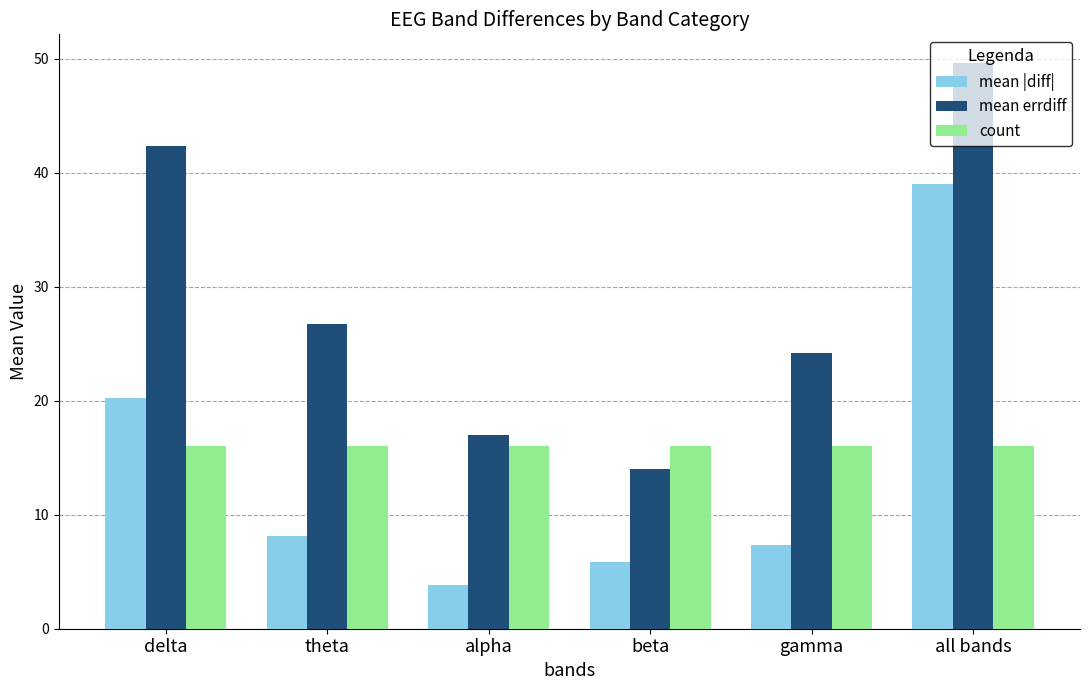

Reading left to right, transcribe all the data shown in this chart.

mean |diff|: 20.2	8.1	3.8	5.8	7.3	39.0
mean errdiff: 42.3	26.7	17.0	14.0	24.2	49.7
count: 16.0	16.0	16.0	16.0	16.0	16.0